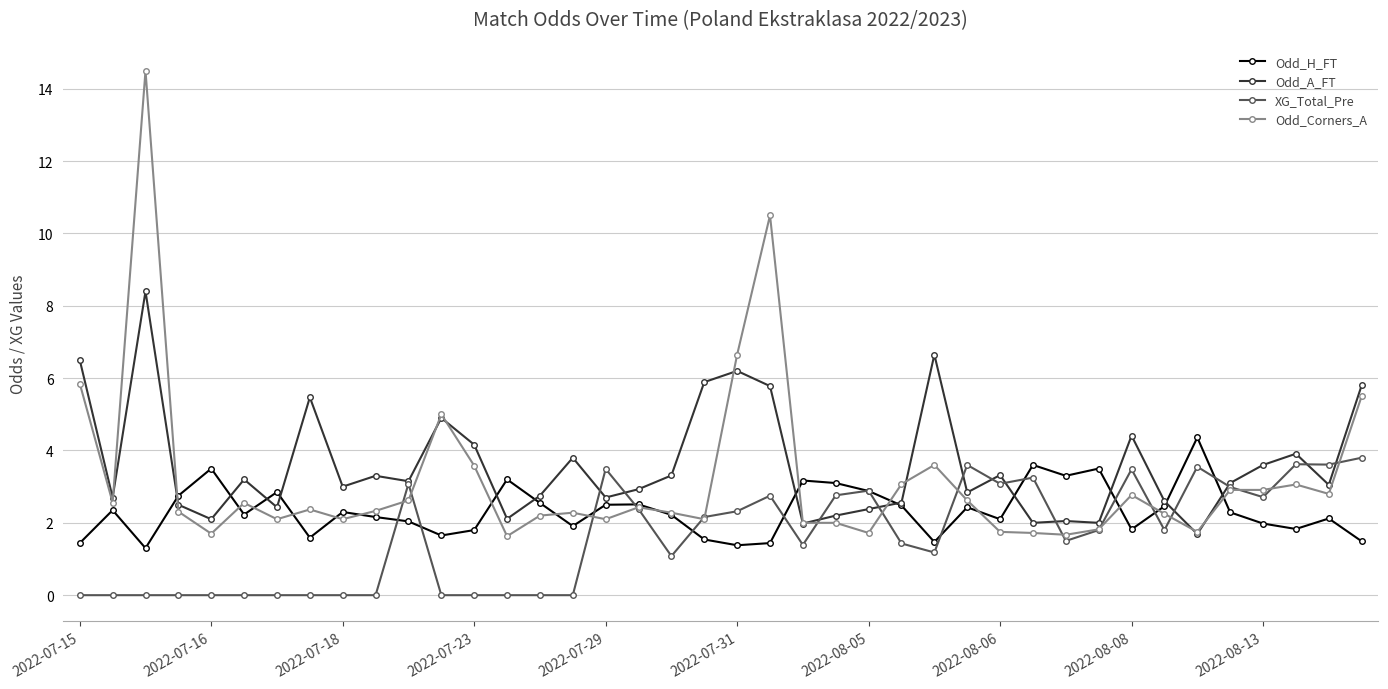

True or false: Odd_H_FT has more than 0 interior local peaks.

True